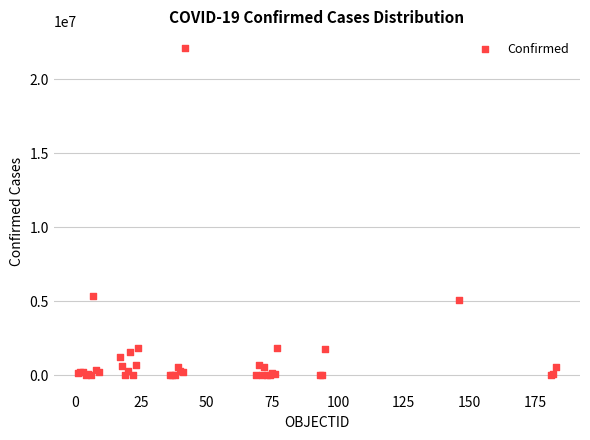

What Y value in the scatter plot is closest to 11072866?

5340676